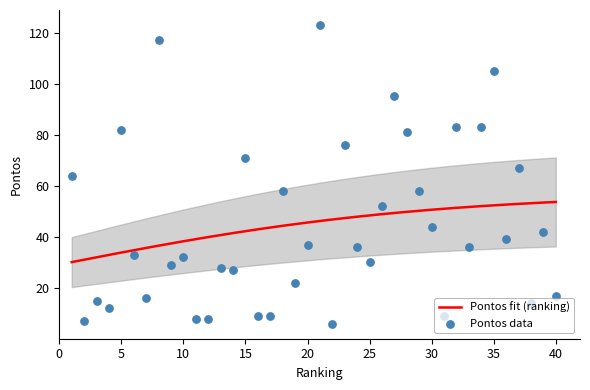

What is the change in value from 16 to 37?

+58